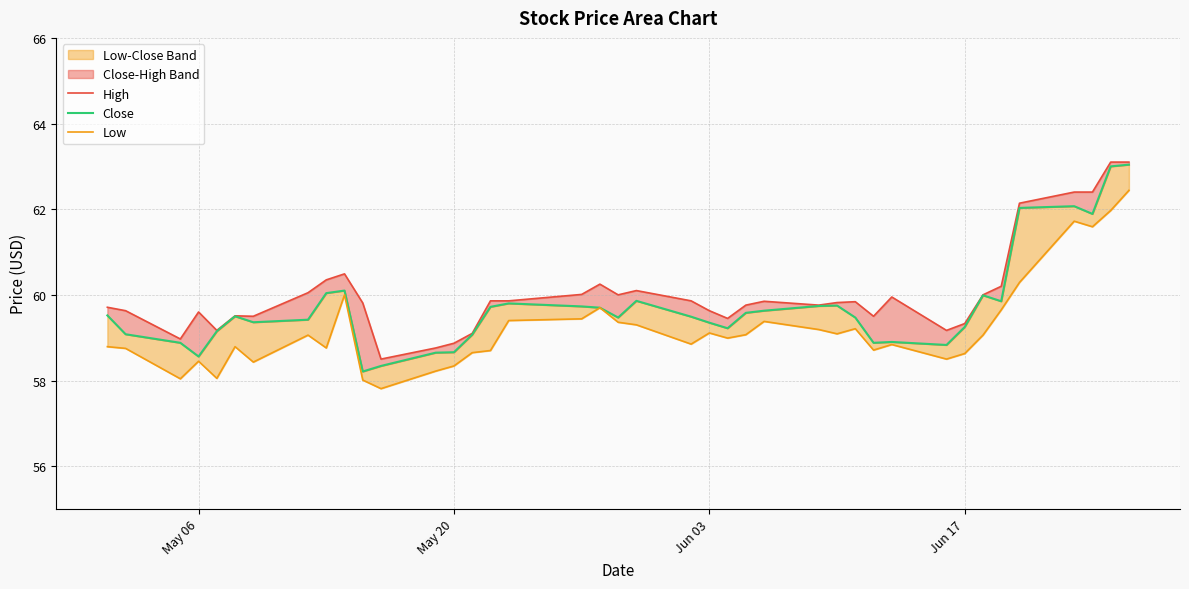

True or false: Low and Close cross at least once.

False